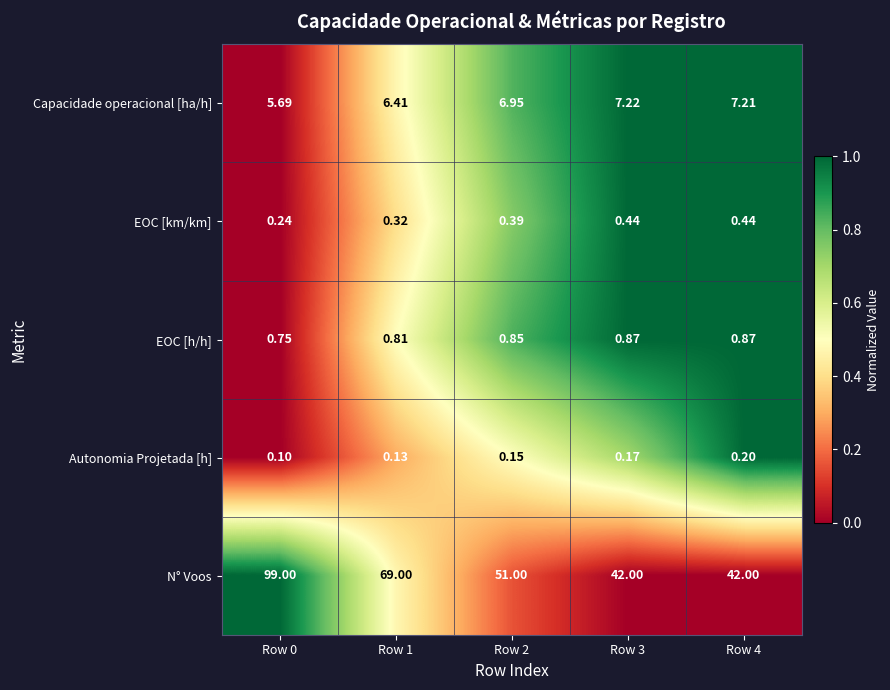

Which category has the highest value across all series?

Row 0